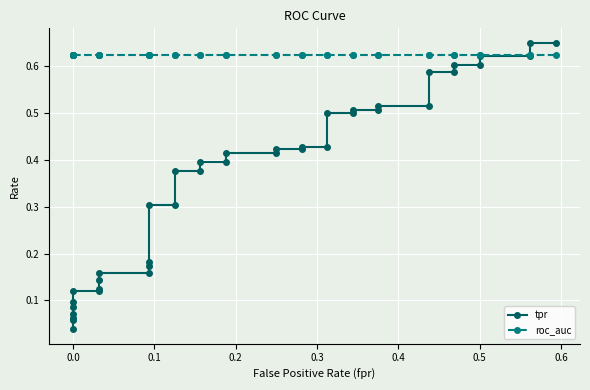

Which series has the largest range (max minus min)?

tpr